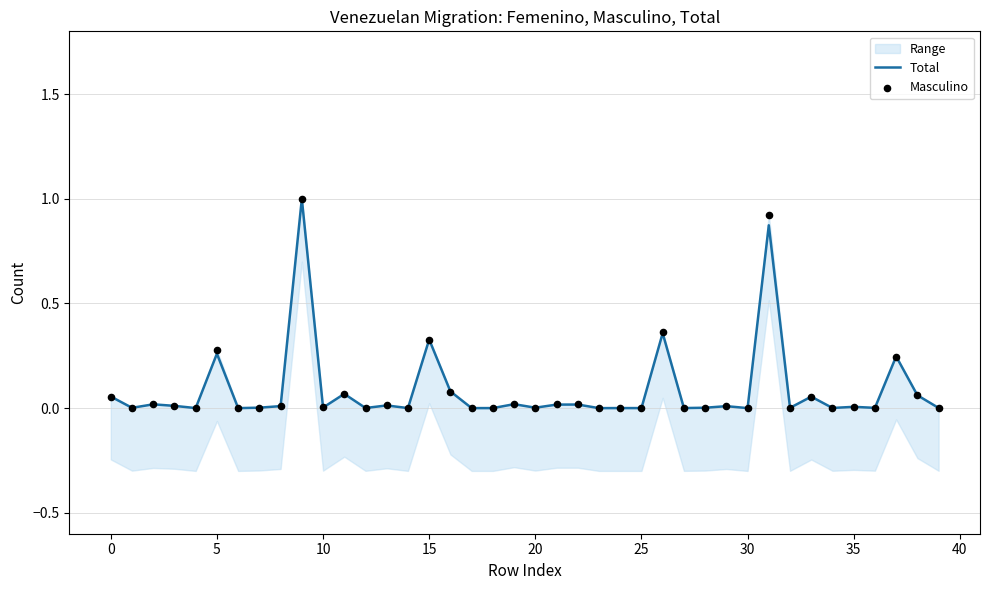

Which series has the largest total across all categories?

Masculino